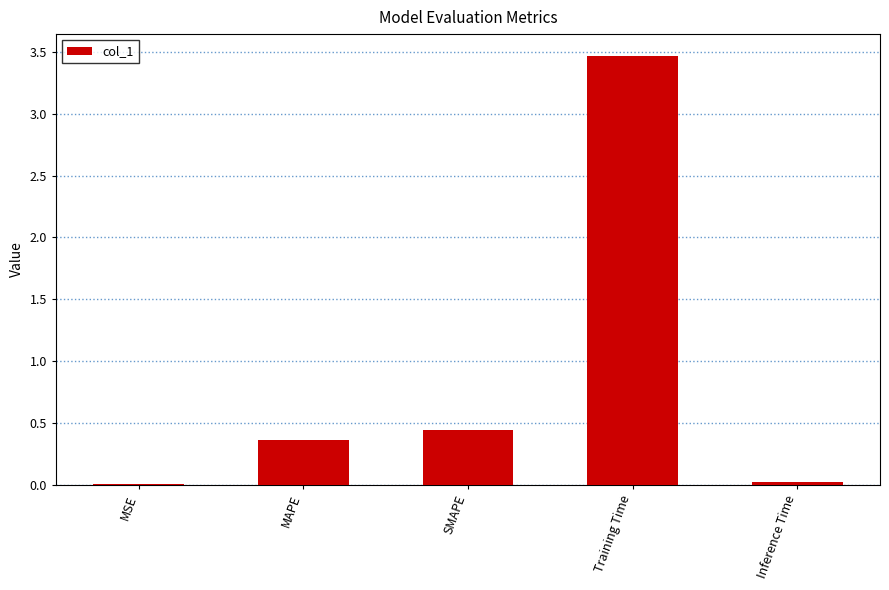

What is the difference between the values at Training Time and SMAPE?

3.0